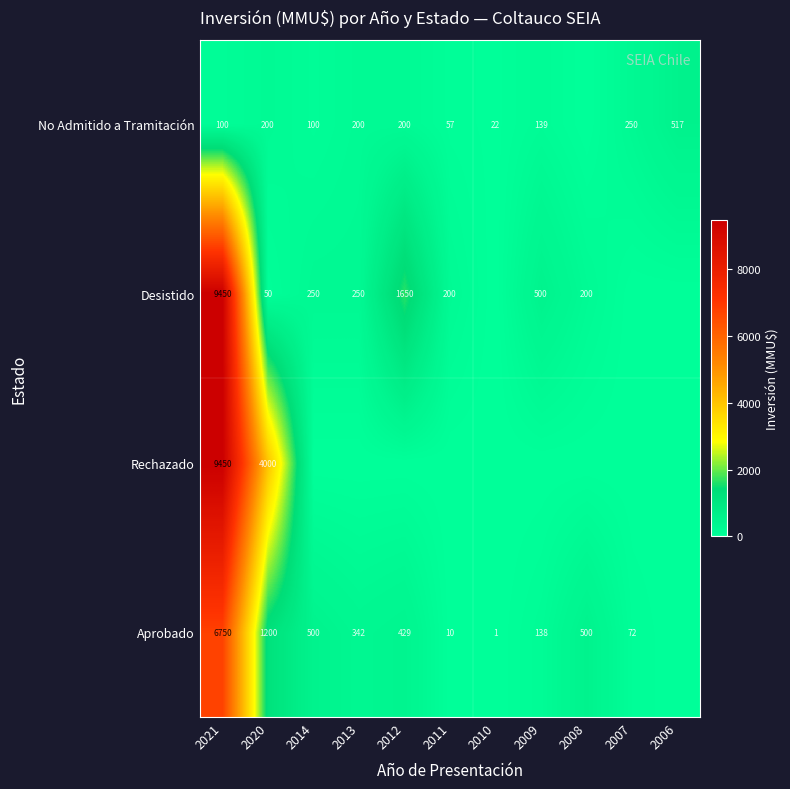

Is it true that Aprobado equals 429 at 2012?

True